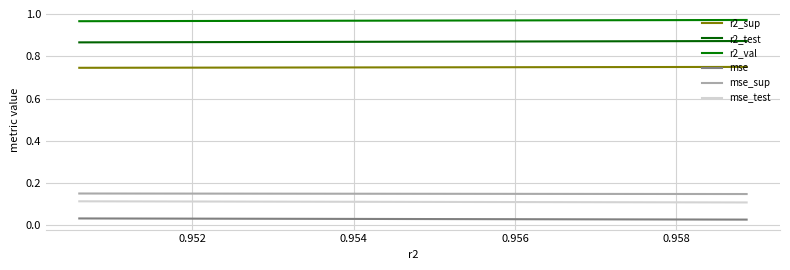

The r2_test series shows 0.9 at 0.954. True or false?

True